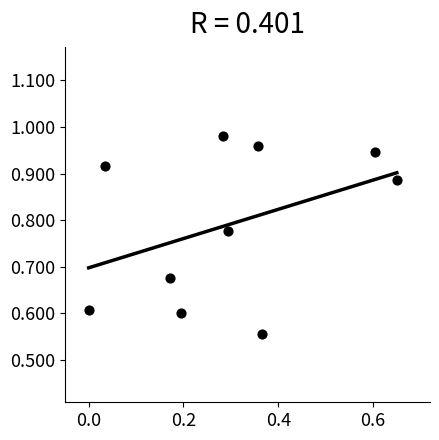

What is the range of Y values (max minus min)?

0.4